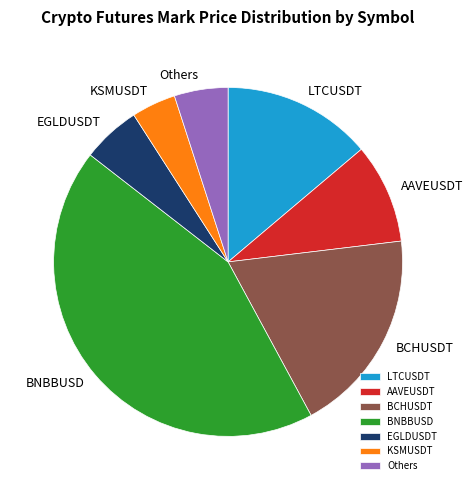

Is there any slice that represents more than half of the pie?

No